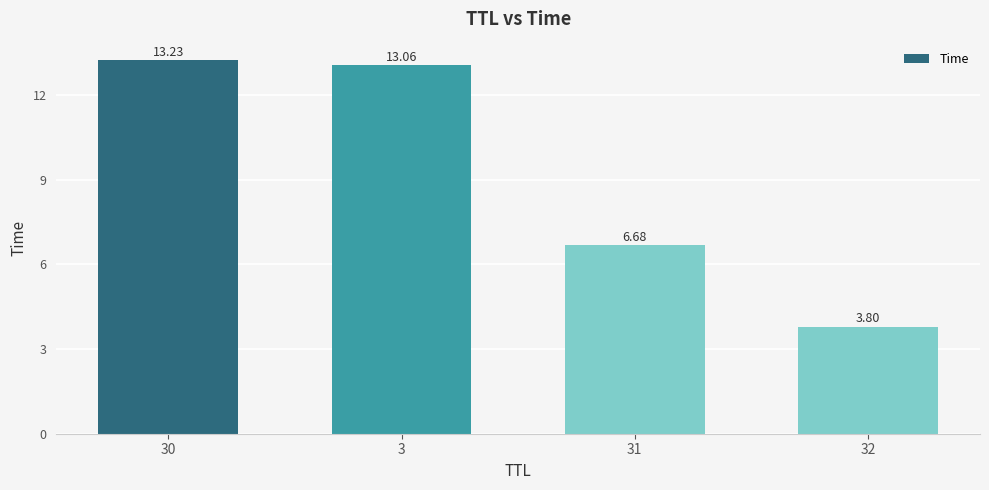

True or false: the data shows 13.2 at 30.

True